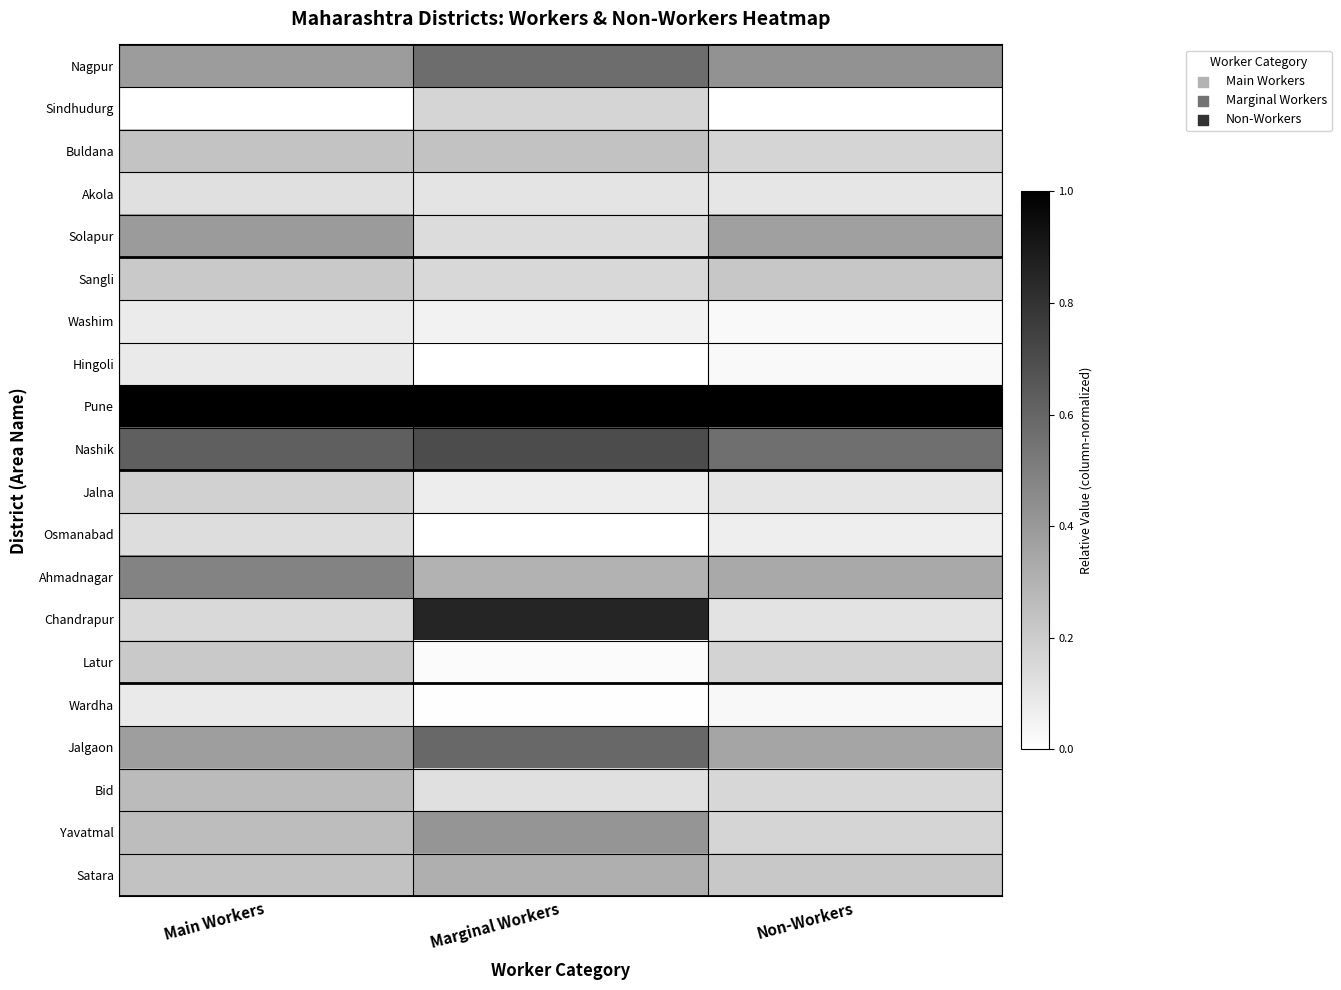

List the series in order of their peak value, lowest first.

Washim, Hingoli, Wardha, Akola, Osmanabad, Sindhudurg, Jalna, Latur, Sangli, Buldana, Bid, Satara, Solapur, Yavatmal, Ahmadnagar, Nagpur, Jalgaon, Nashik, Chandrapur, Pune